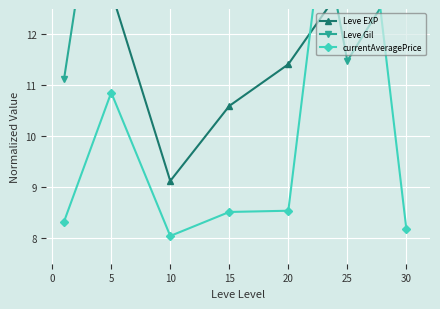

How many interior local peaks does the Leve Gil series have?

2